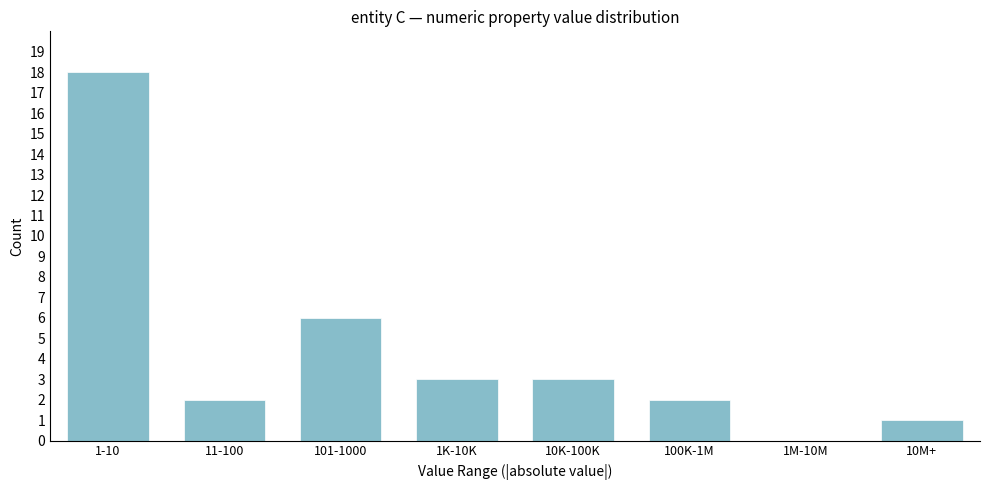

Reading left to right, list all the values displayed in this chart.

1-10=18	11-100=2	101-1000=6	1K-10K=3	10K-100K=3	100K-1M=2	1M-10M=0	10M+=1